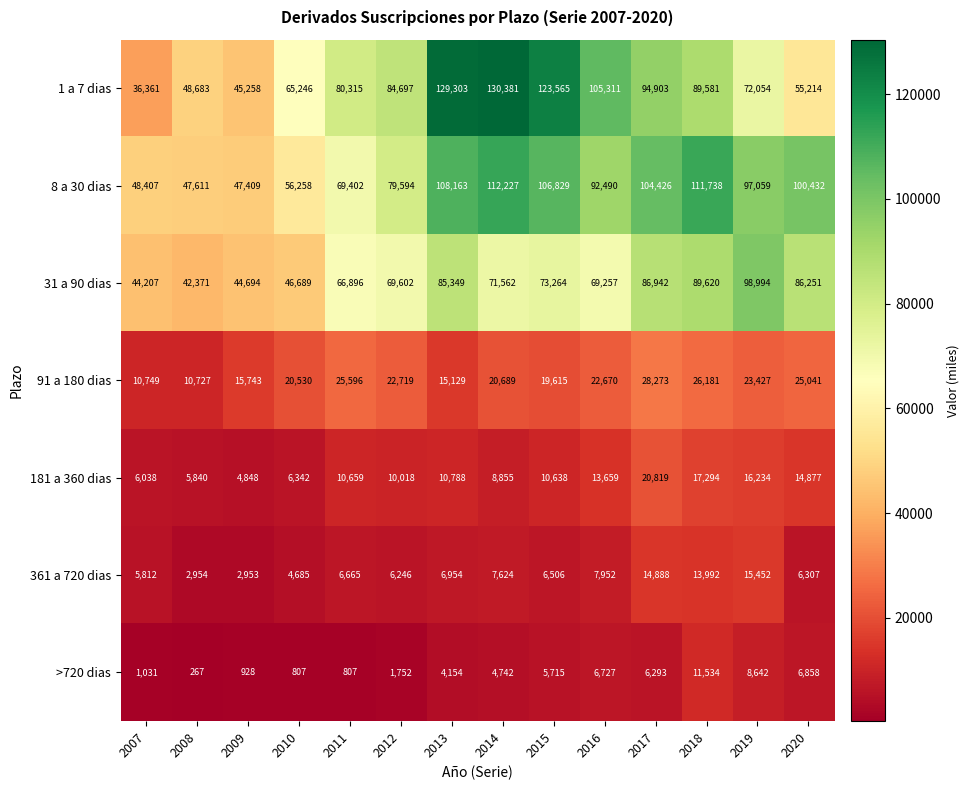

The value of 91 a 180 dias at 2010 is 20530. True or false?

True